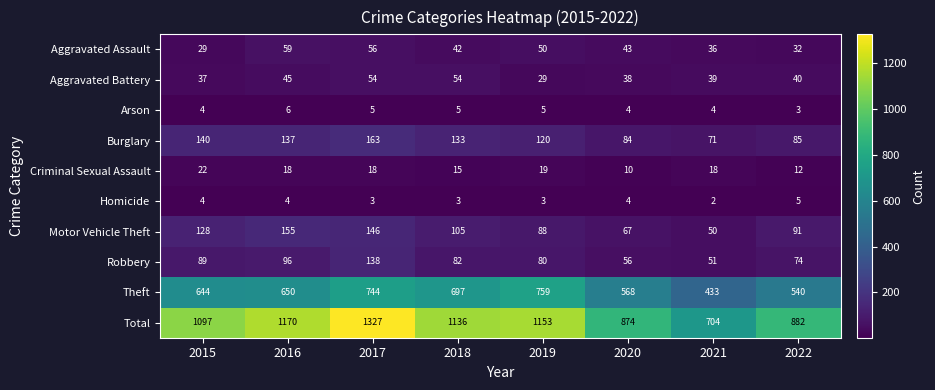

Which category has the highest value across all series?

2017